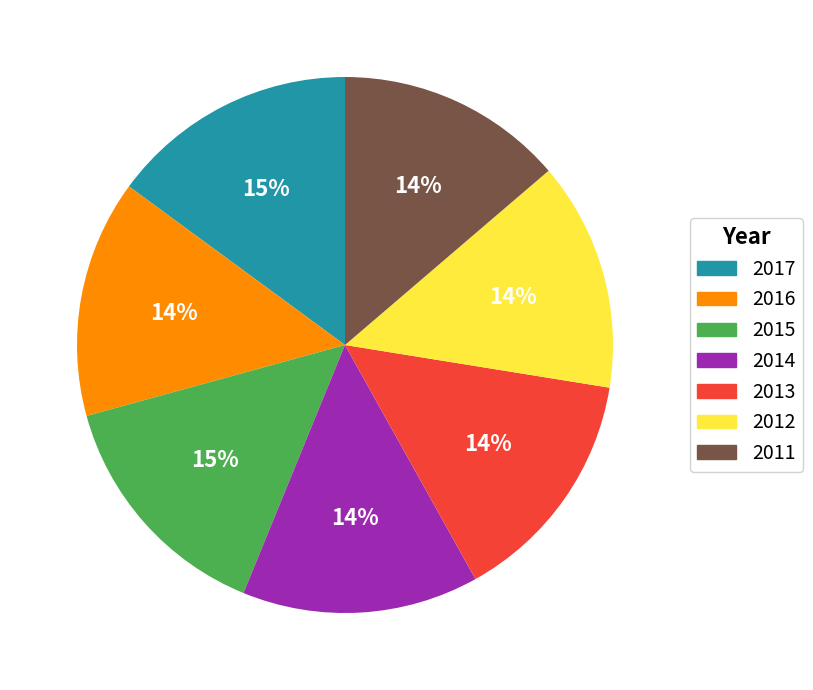

Between 2013 and 2012, which is larger?

2013